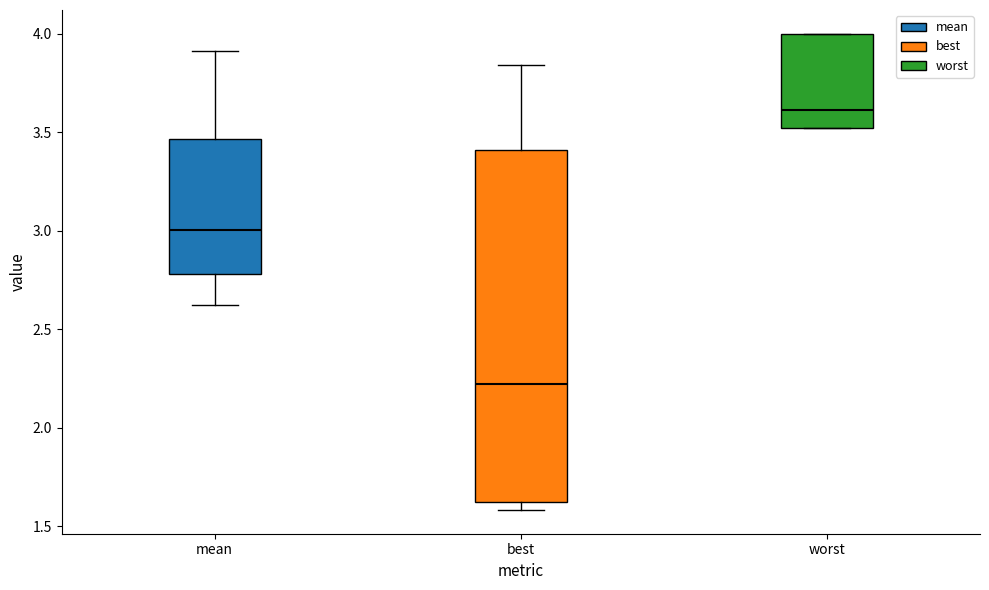

Comparing the boxes themselves (not the whiskers), which one is the tallest?

best